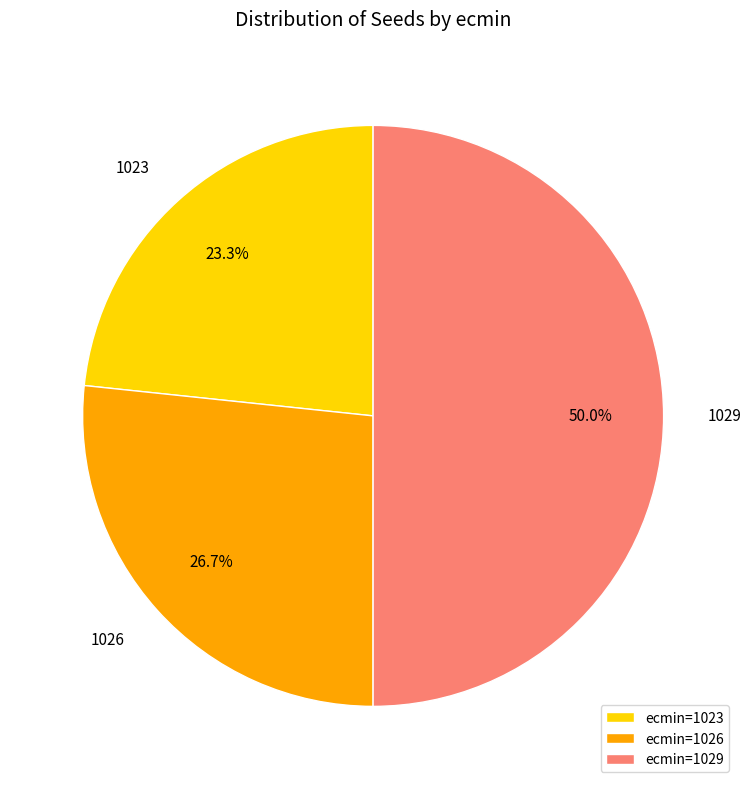

Count the number of slices in the pie.

3